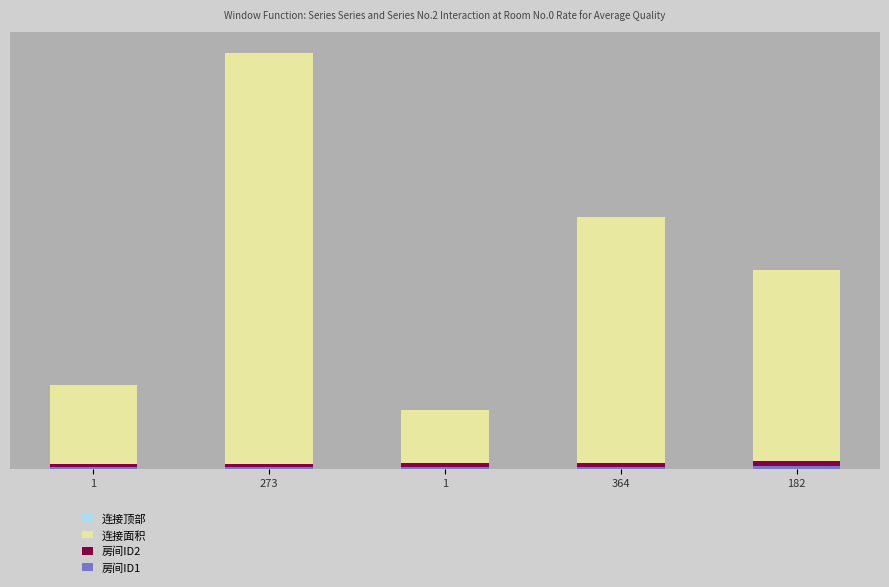

Which series has the largest total across all categories?

连接面积